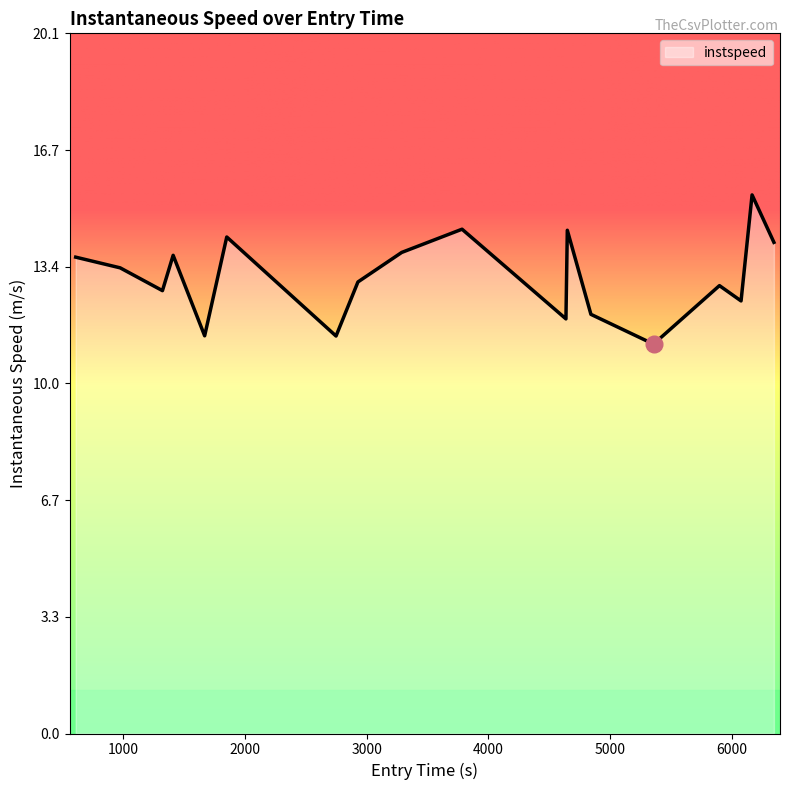

What is the maximum value shown in the chart?

15.4